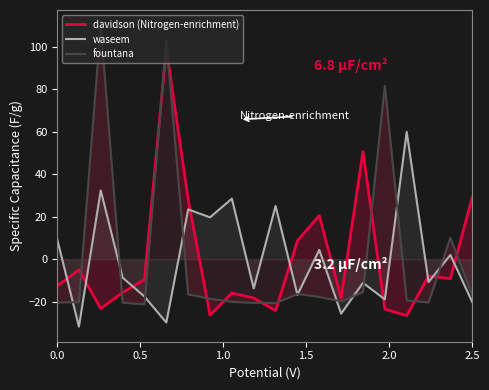

At how many categories does at least one series exceed -28?

20